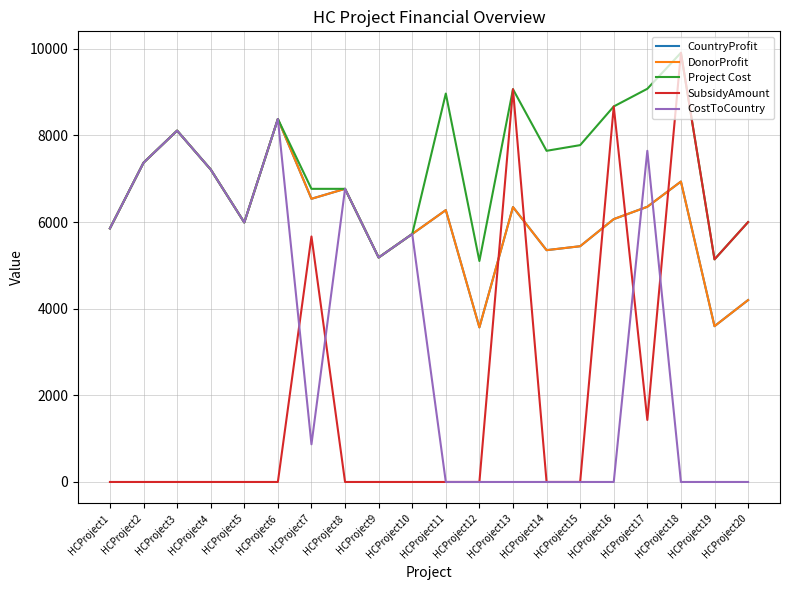

How many times do CostToCountry and CountryProfit cross each other?

2